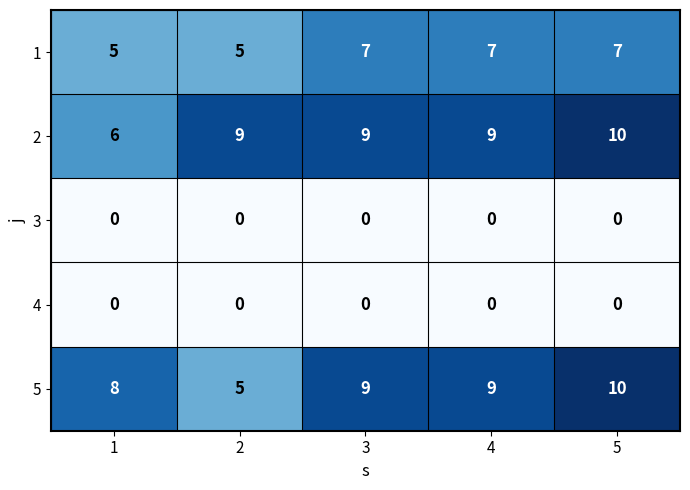

What is the maximum value shown in the chart?

10